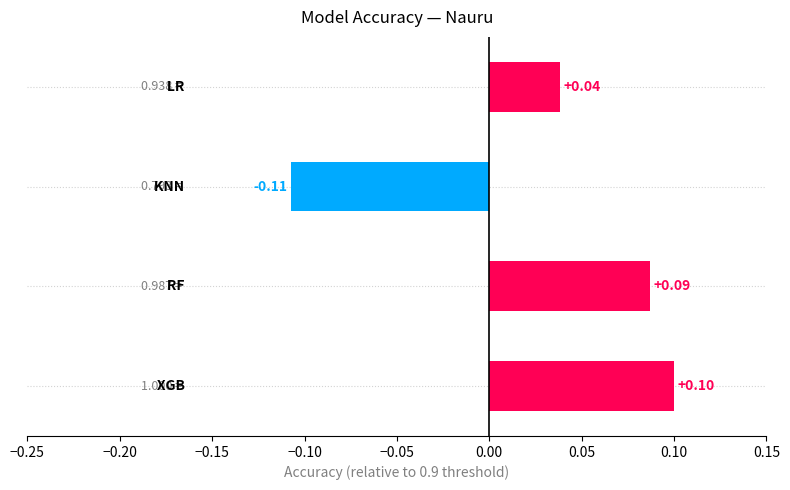

How many data points are less than 0?

1